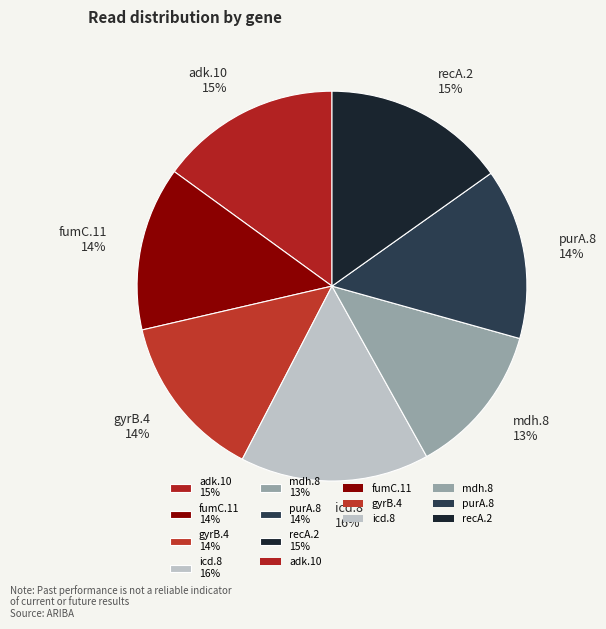

To the nearest percent, what is the average slice percentage?

14%